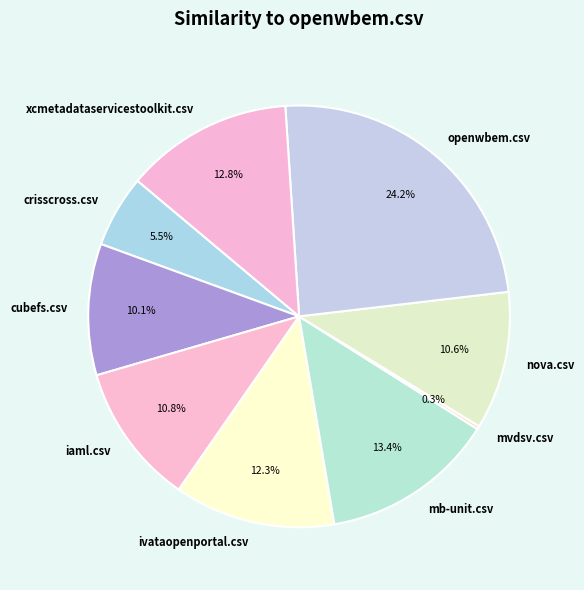

Which category has the biggest portion of the pie?

openwbem.csv